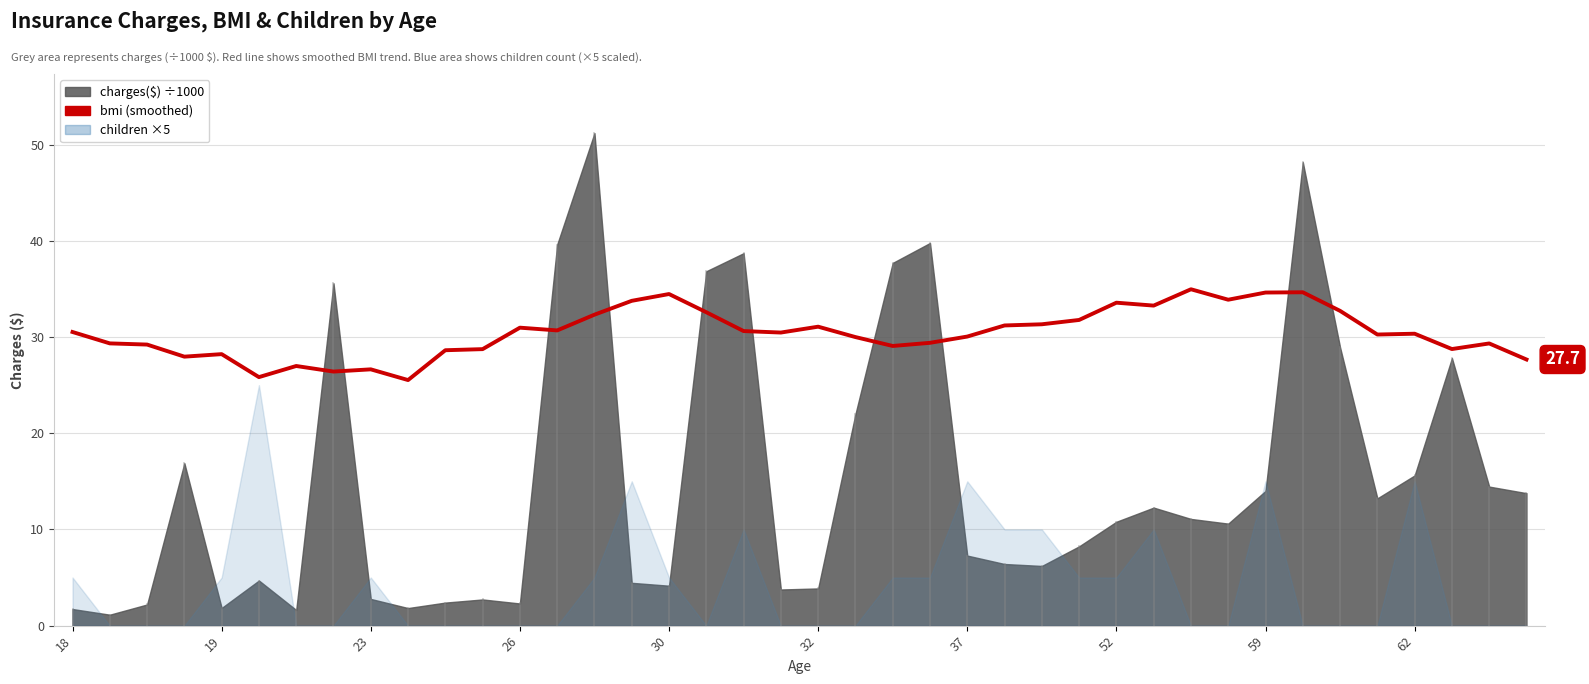

True or false: the data shows 46.3 at 21.

False